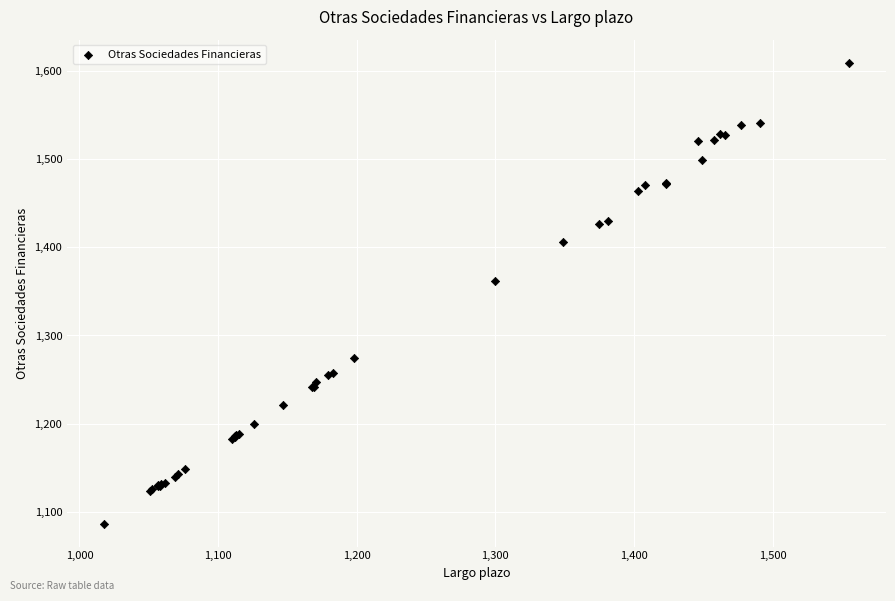

What Y value in the scatter plot is closest to 1348?

1362